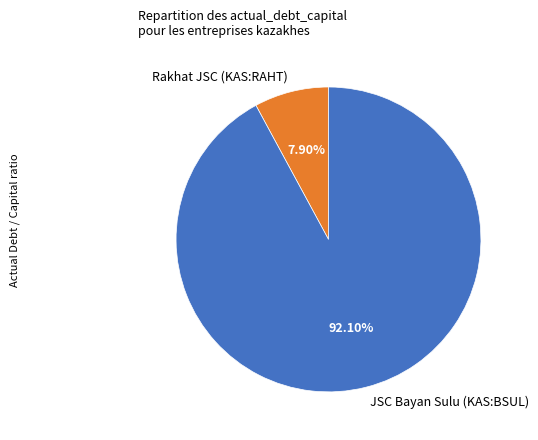

Rank the categories by value from lowest to highest.

Rakhat JSC (KAS:RAHT), JSC Bayan Sulu (KAS:BSUL)